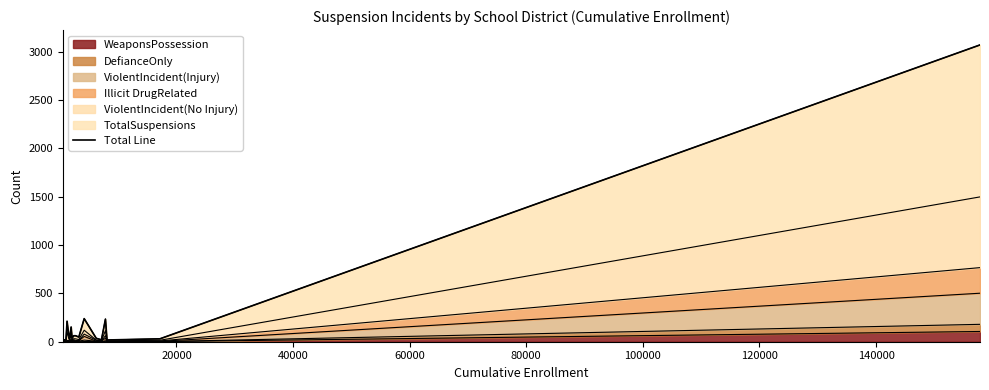

How many values are below 48?

8